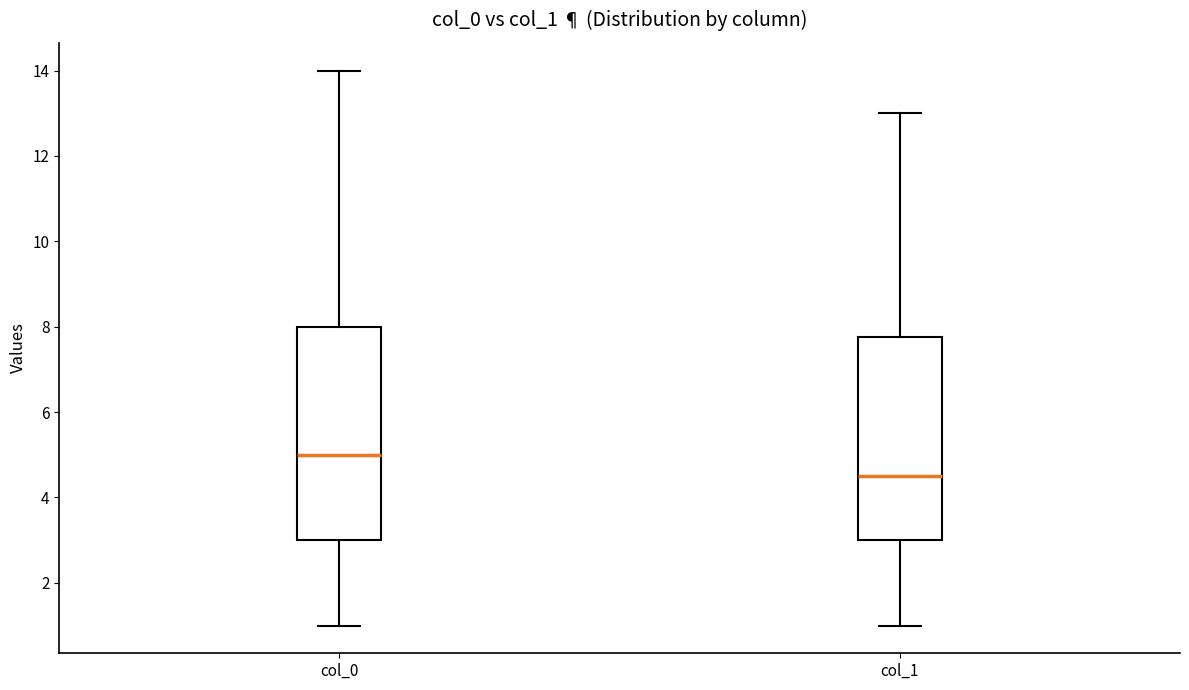

Which box's median line is the highest?

col_0